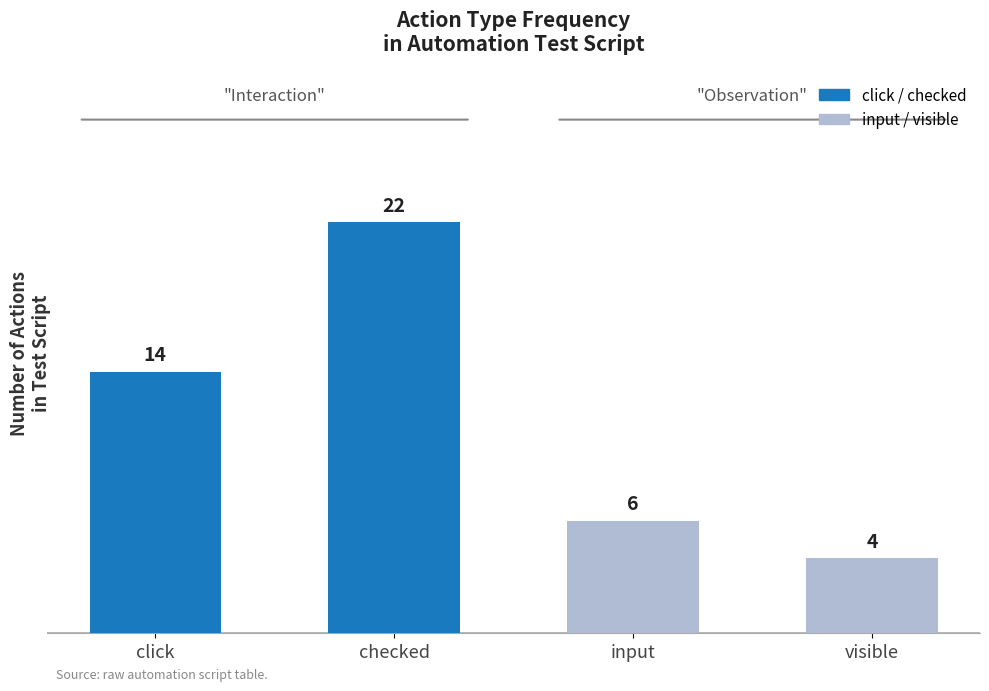

At which category does the chart reach its peak across all series?

checked